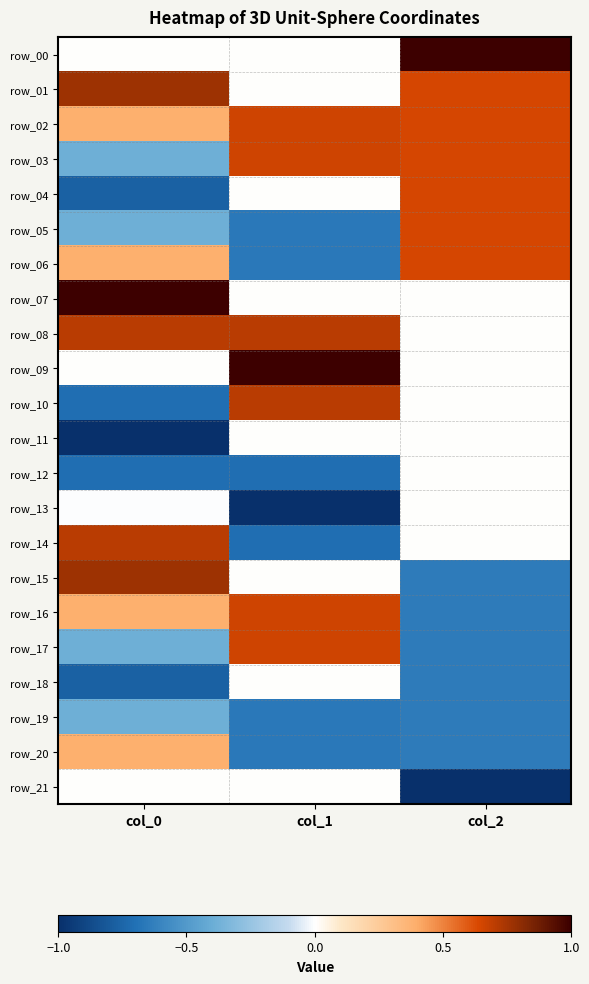

Is it true that row_19 equals -0.7 at col_1?

True